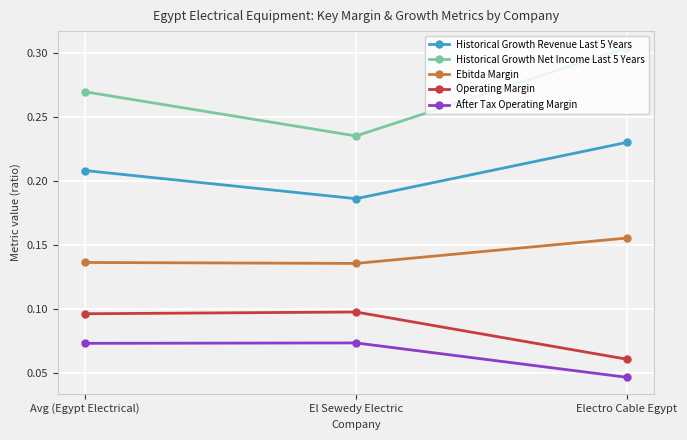

What are all the series names shown in the legend?

Historical Growth Revenue Last 5 Years, Historical Growth Net Income Last 5 Years, Ebitda Margin, Operating Margin, After Tax Operating Margin